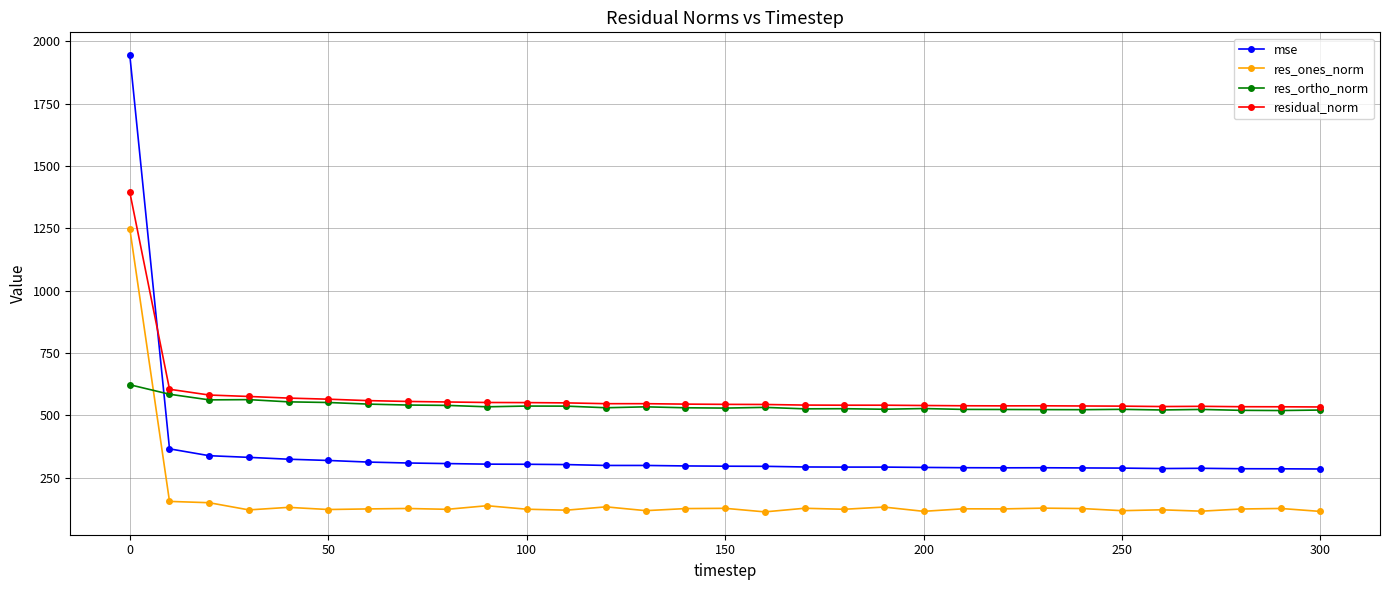

Rank the series by their maximum value, from highest to lowest.

mse, residual_norm, res_ones_norm, res_ortho_norm